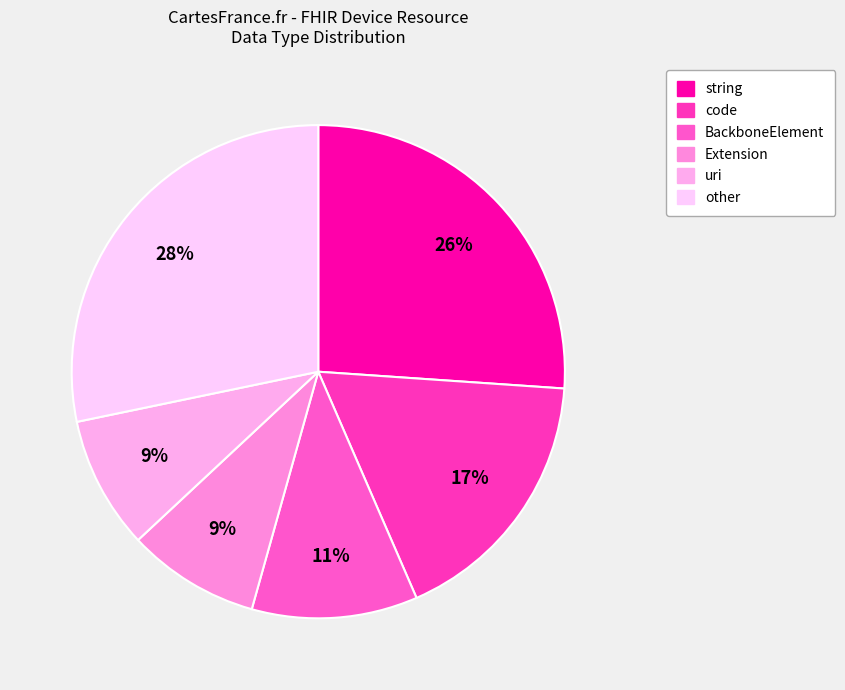

Count the number of slices in the pie.

6